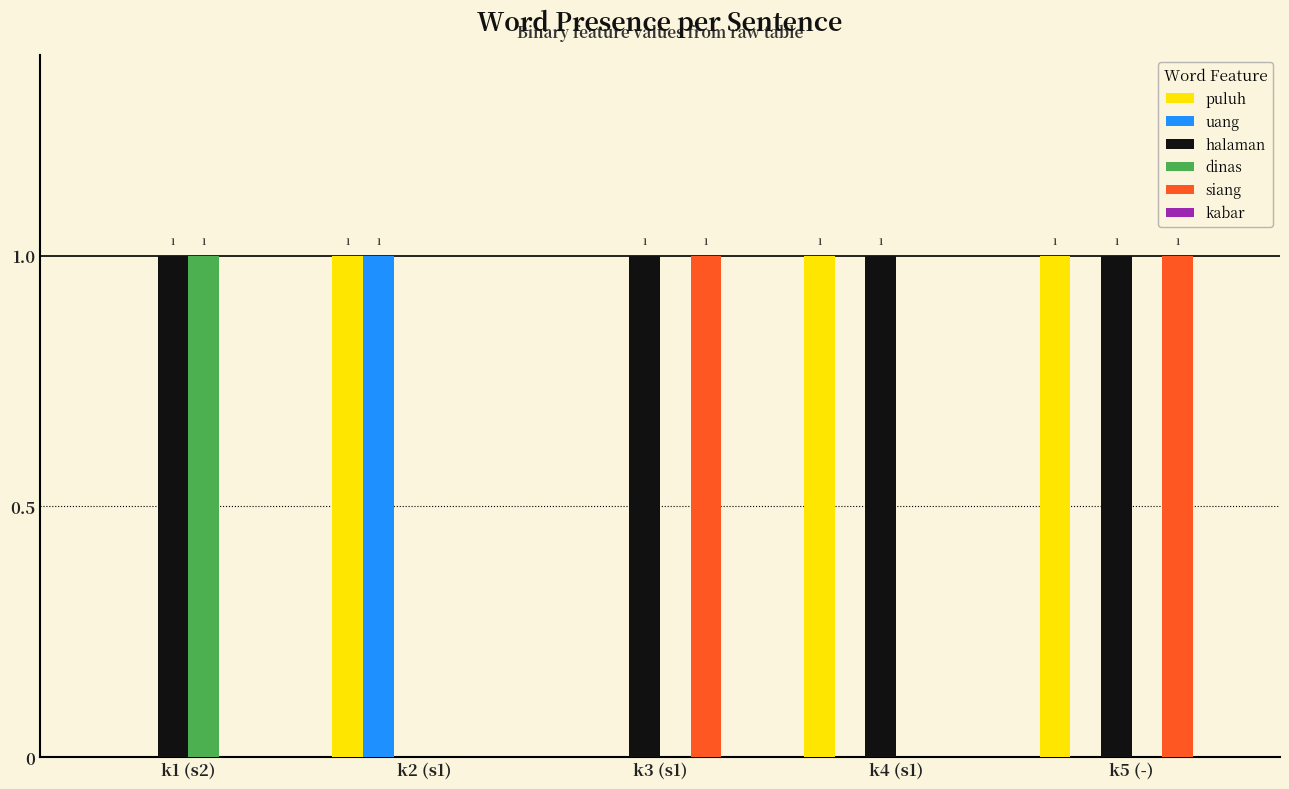

The puluh series shows 1 at k5 (-). True or false?

True